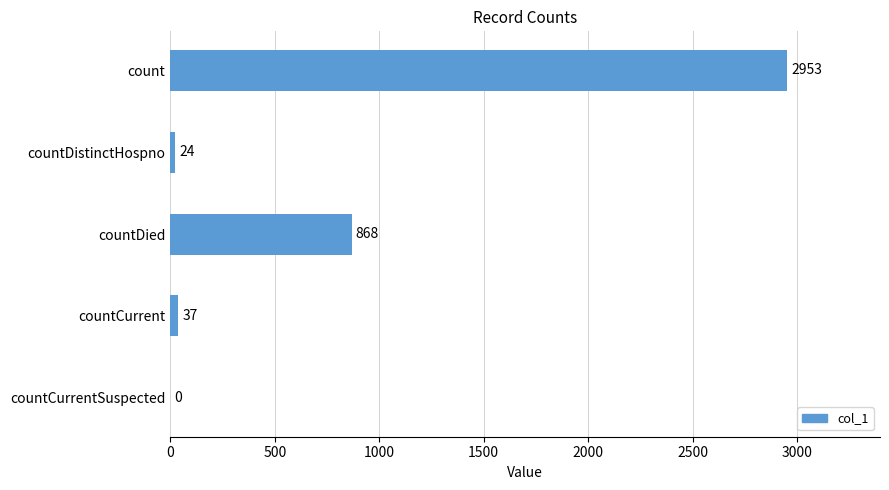

What is the sum of the values at countDied and countDistinctHospno?

892